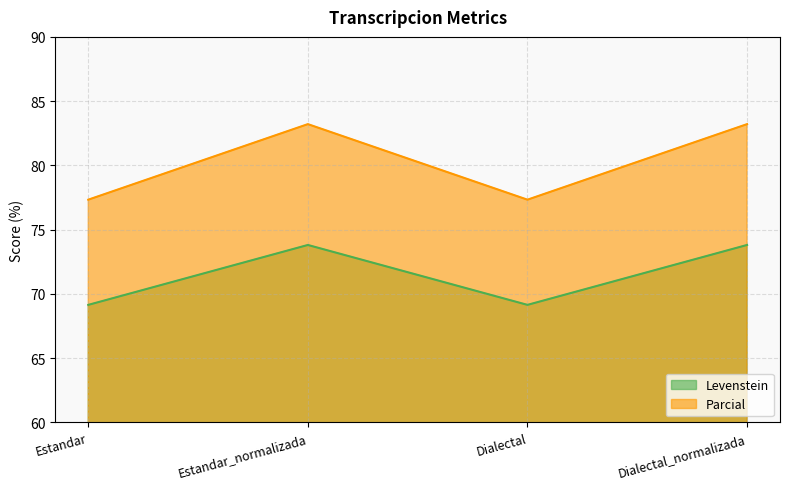

At which category is the sum across all series the highest?

Estandar_normalizada